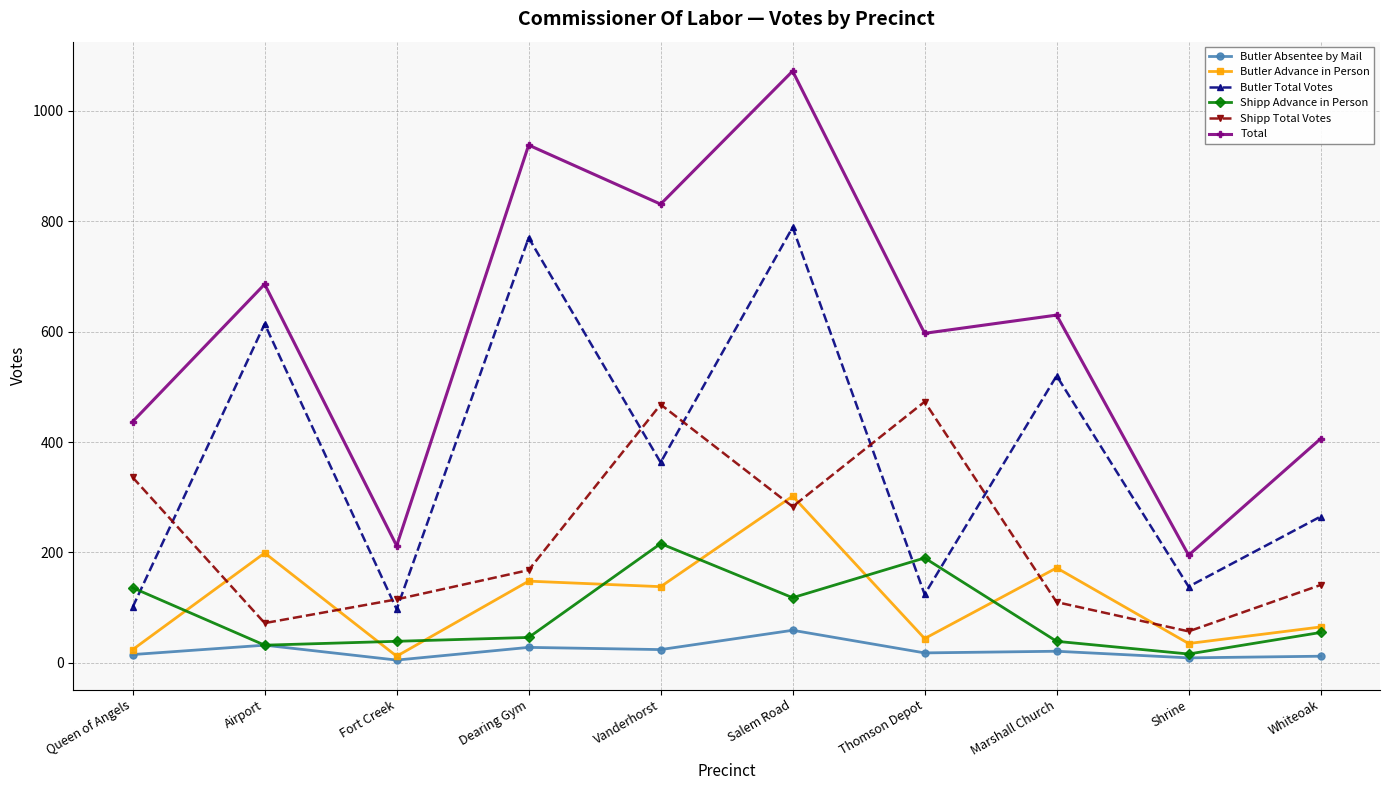

What position from the left is Salem Road?

6